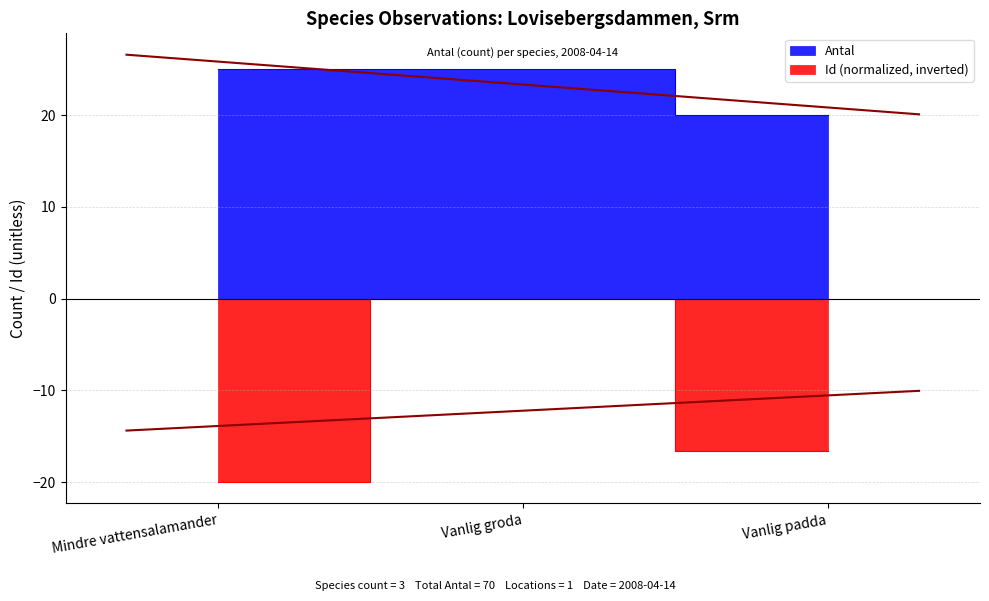

Reading right to left, list all the values displayed in this chart.

Antal: 20.0	25.0	25.0
Id: -16.7	-0.0	-20.0